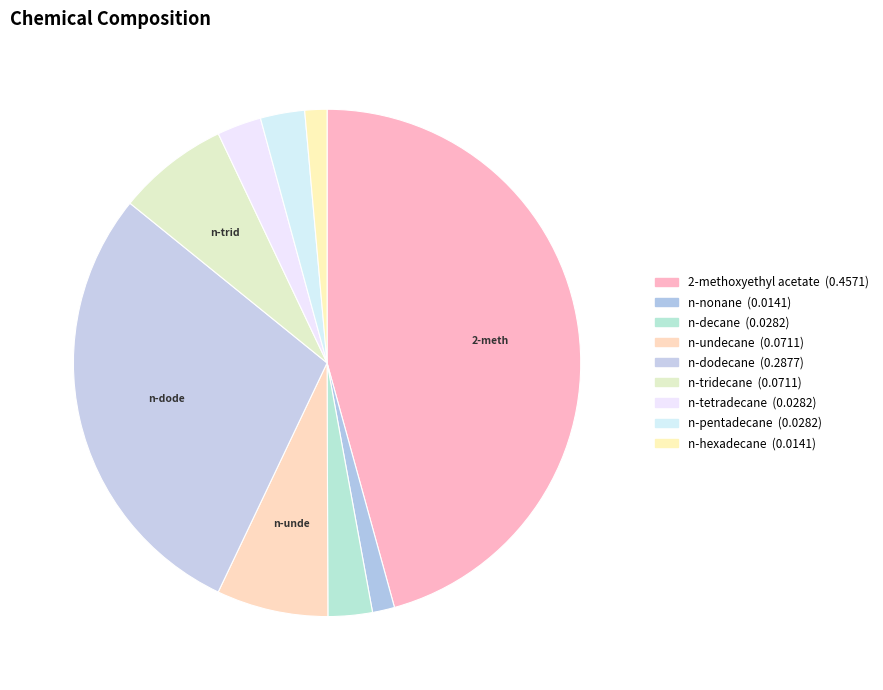

Count the number of slices in the pie.

9